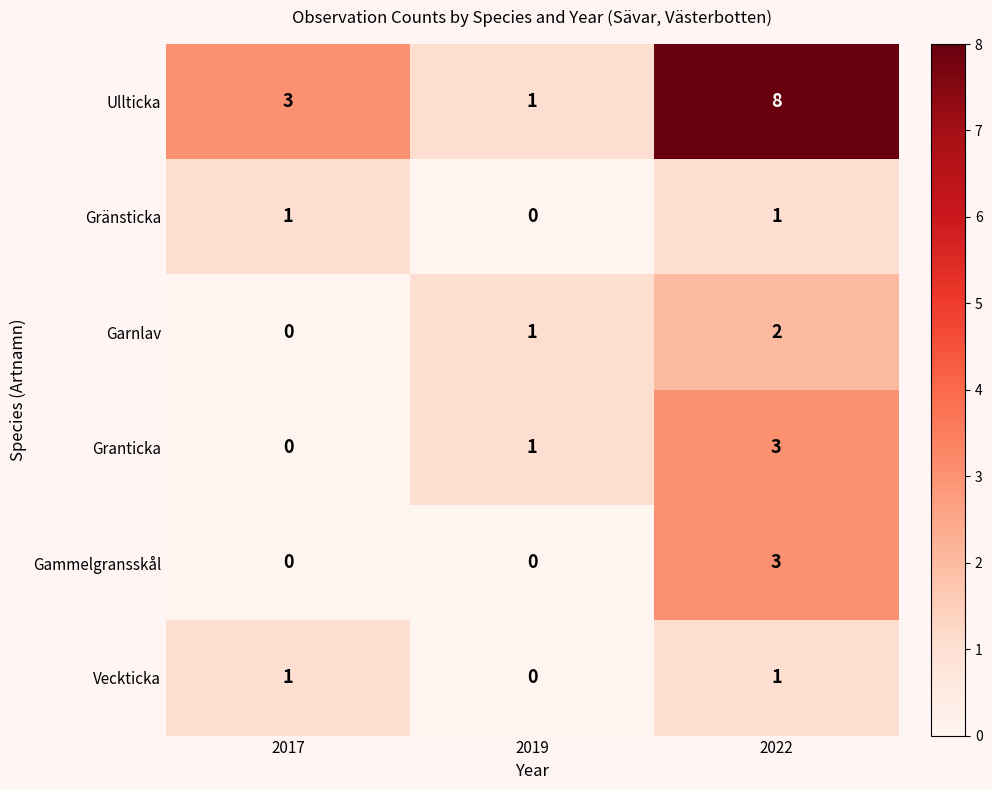

Where is Ullticka nearest to the value 4?

2017